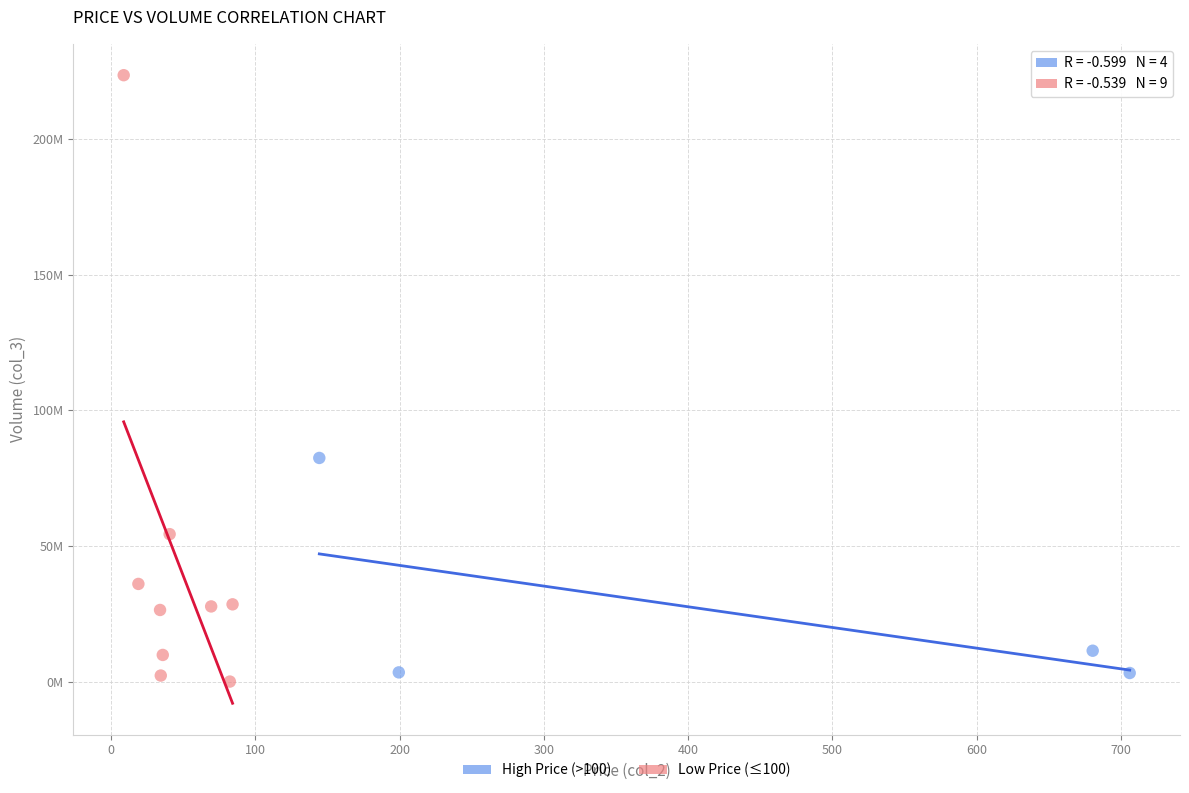

What are all the series names shown in the legend?

High Price (>100), Low Price (≤100)